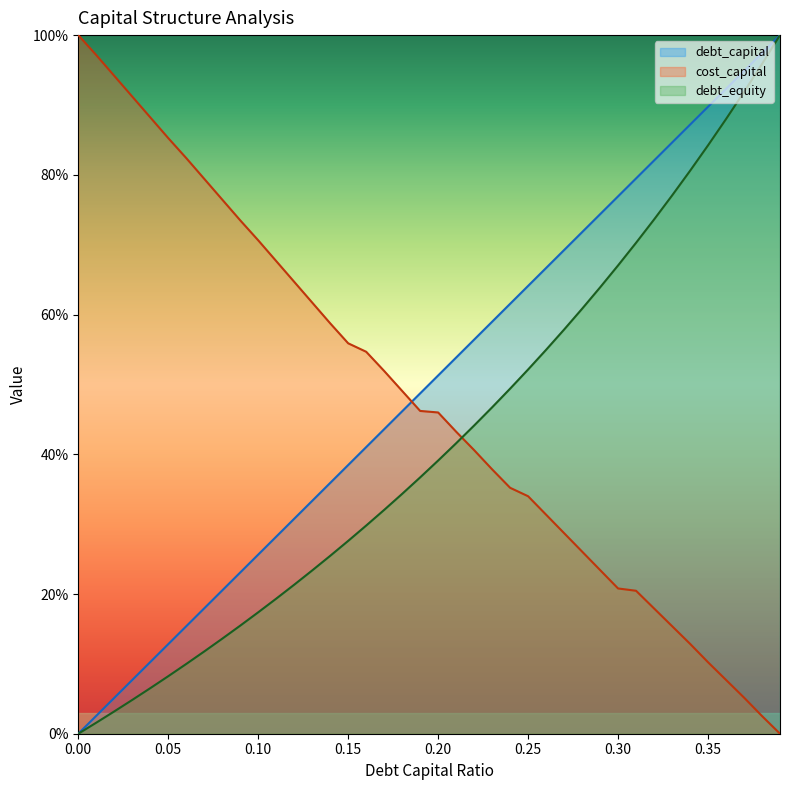

What is the sum of the cost_capital values at 0.33 and 0.1?

0.9